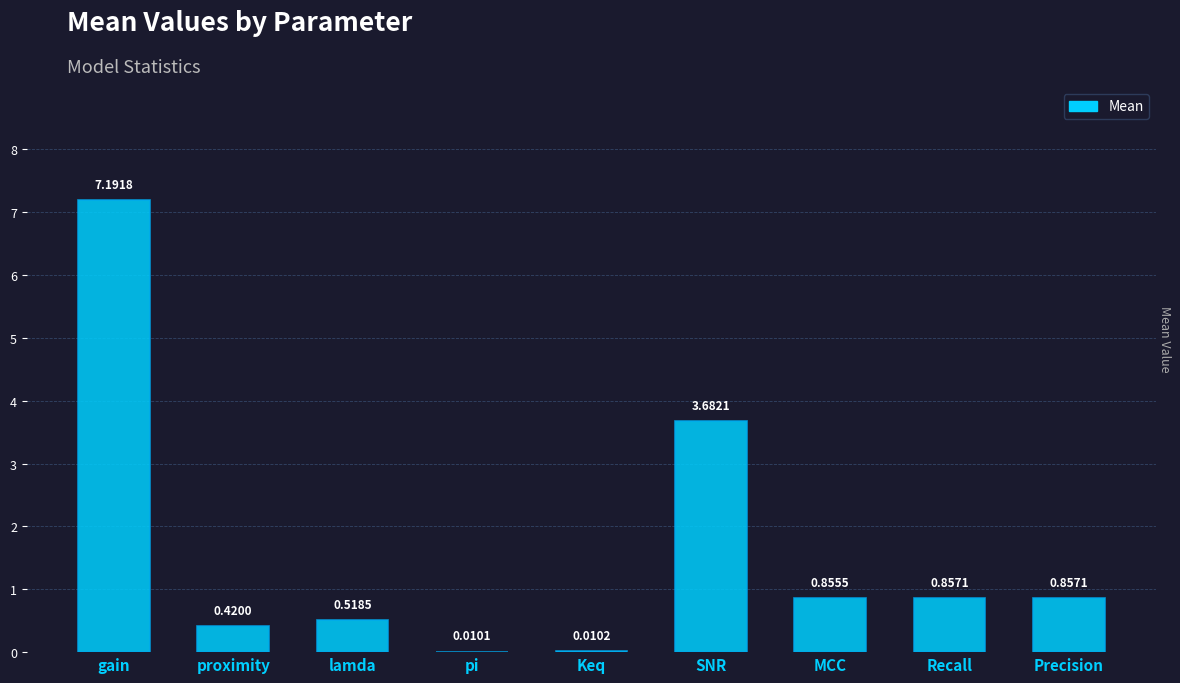

What is the sum of all values?

14.4